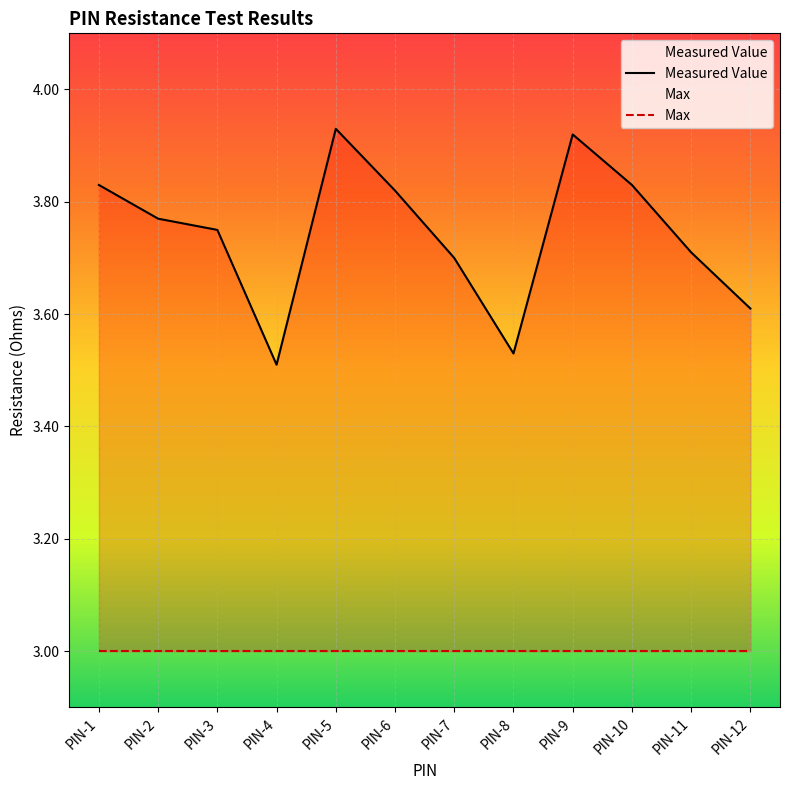

What is the difference between the values at PIN-10 and PIN-4?

0.3